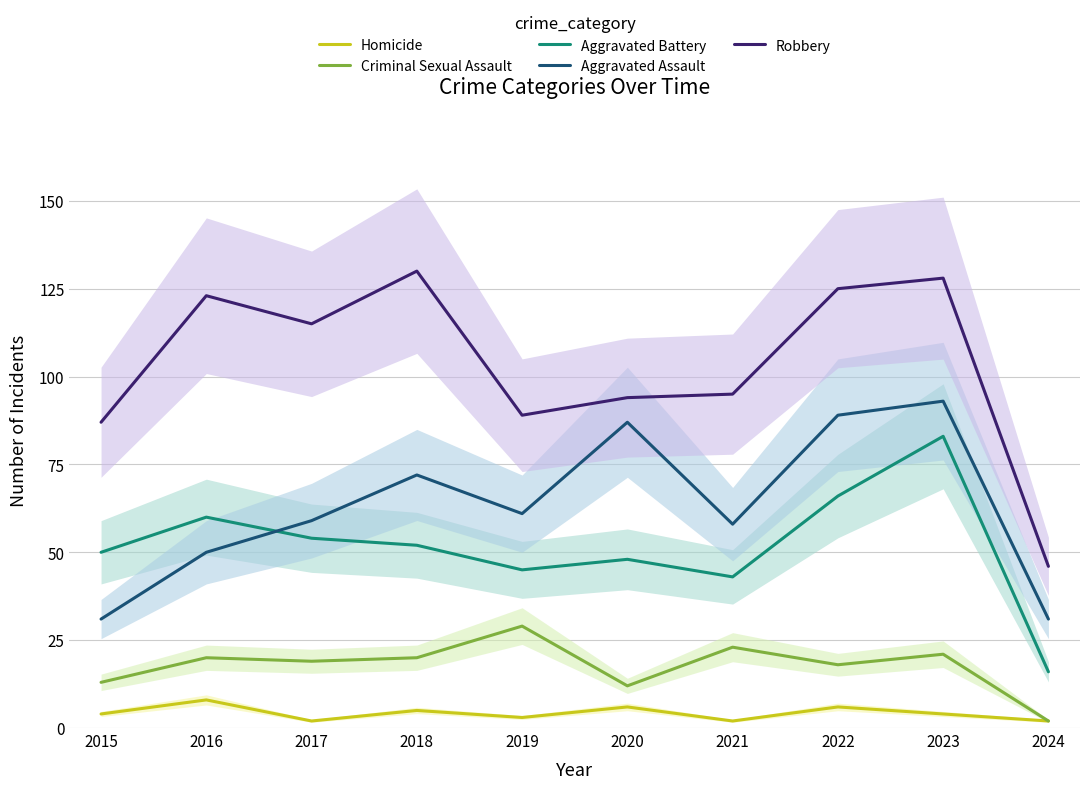

How many interior local valleys does the Aggravated Assault series have?

2